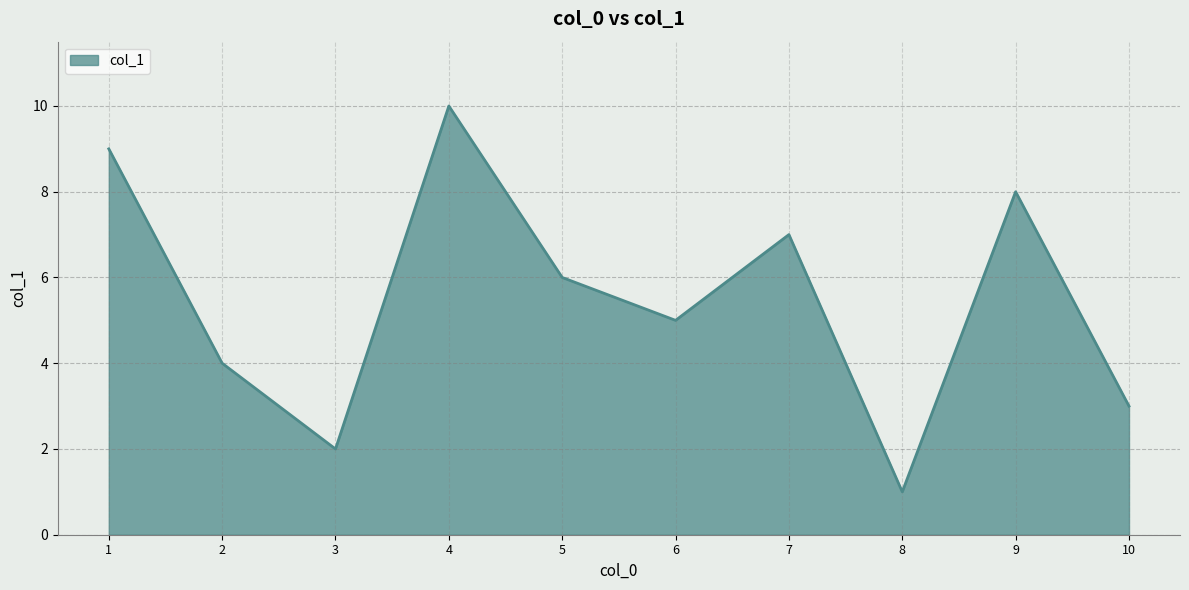

What is the change in value from 3 to 5?

+4